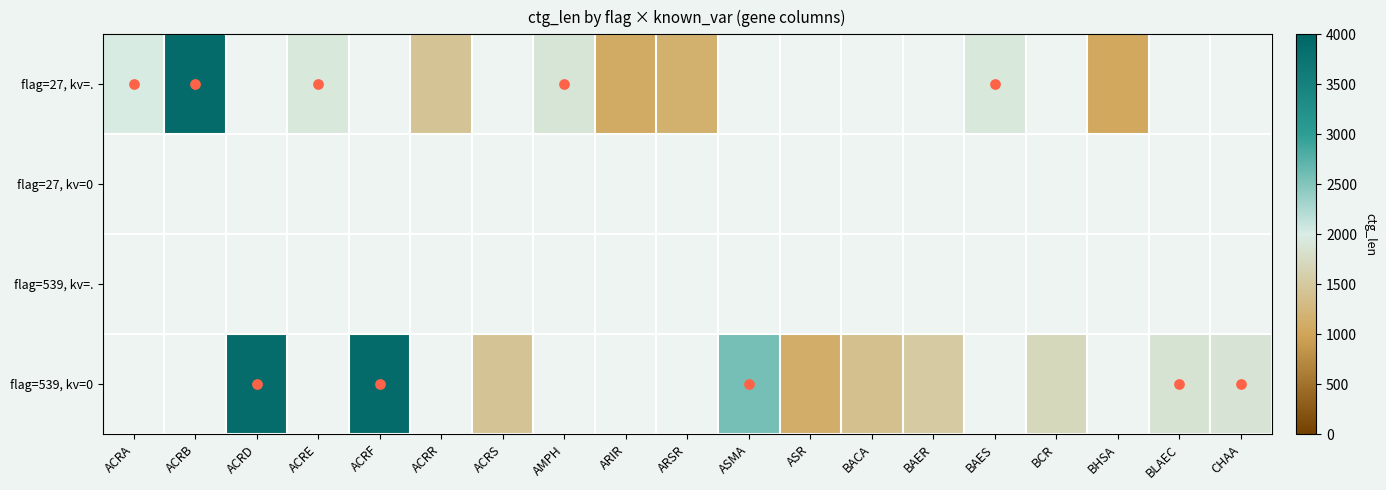

Which series has the widest spread of values?

row_0